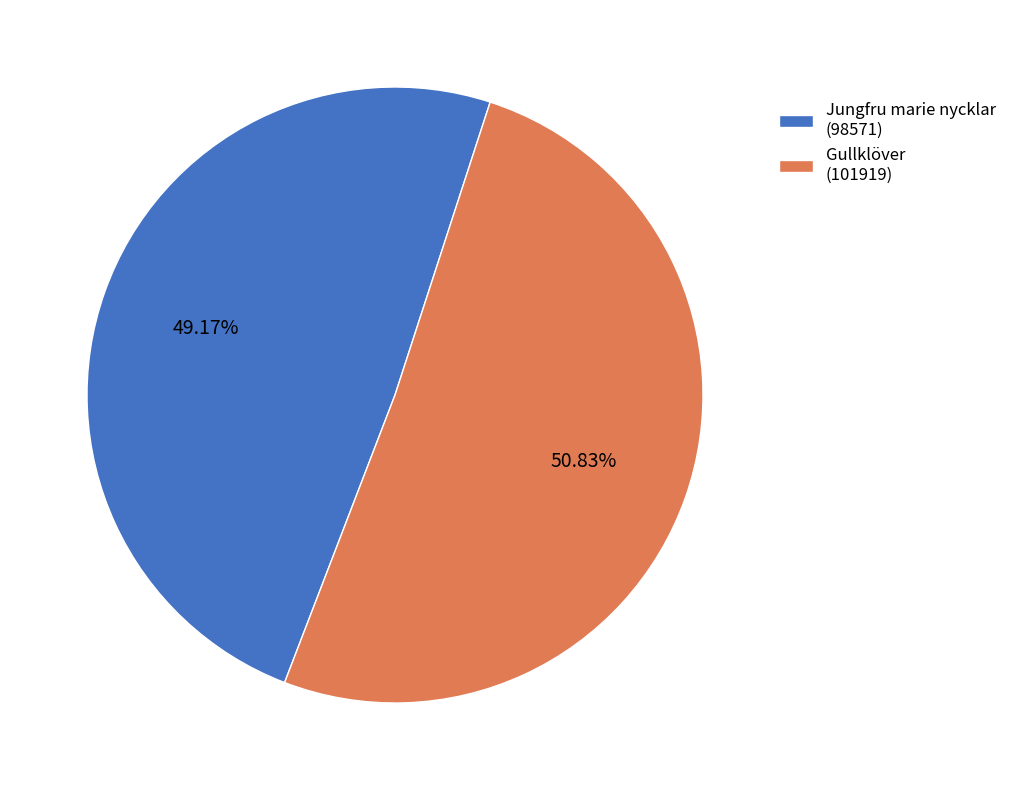

Between Gullklöver (101919) and Jungfru marie nycklar (98571), which is larger?

Gullklöver (101919)